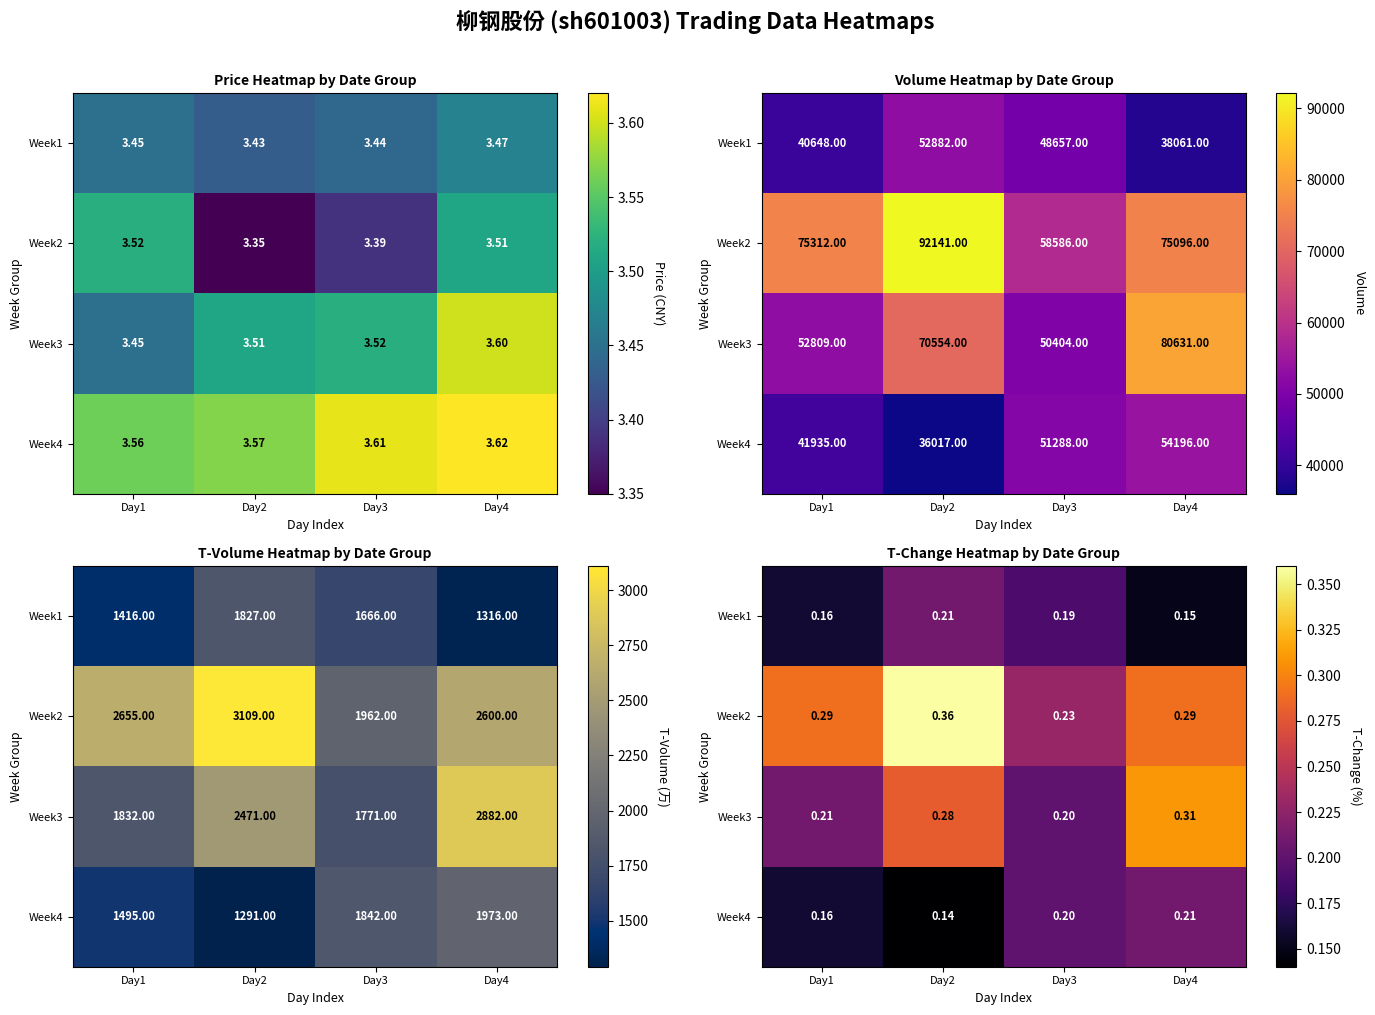

What is the difference between the highest and lowest values at Day4?

0.2